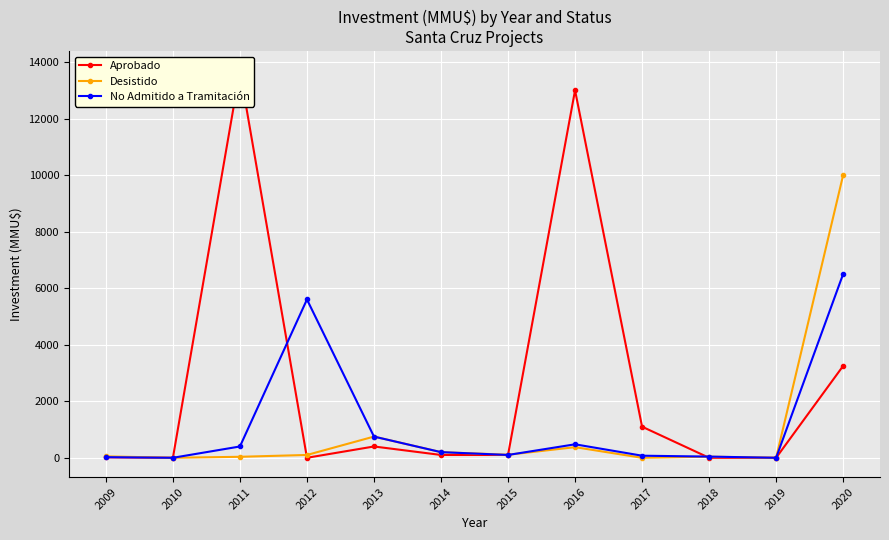

Reading left to right, transcribe all the data shown in this chart.

Aprobado: 16	0	13700	0	400	100	100	13000	1100	0	0	3250
Desistido: 50	0	35	100	750	200	107	376	0	40	0	10000
No Admitido a Tramitación: 22	0	400	5600	750	200	100	477	74	42	0	6500